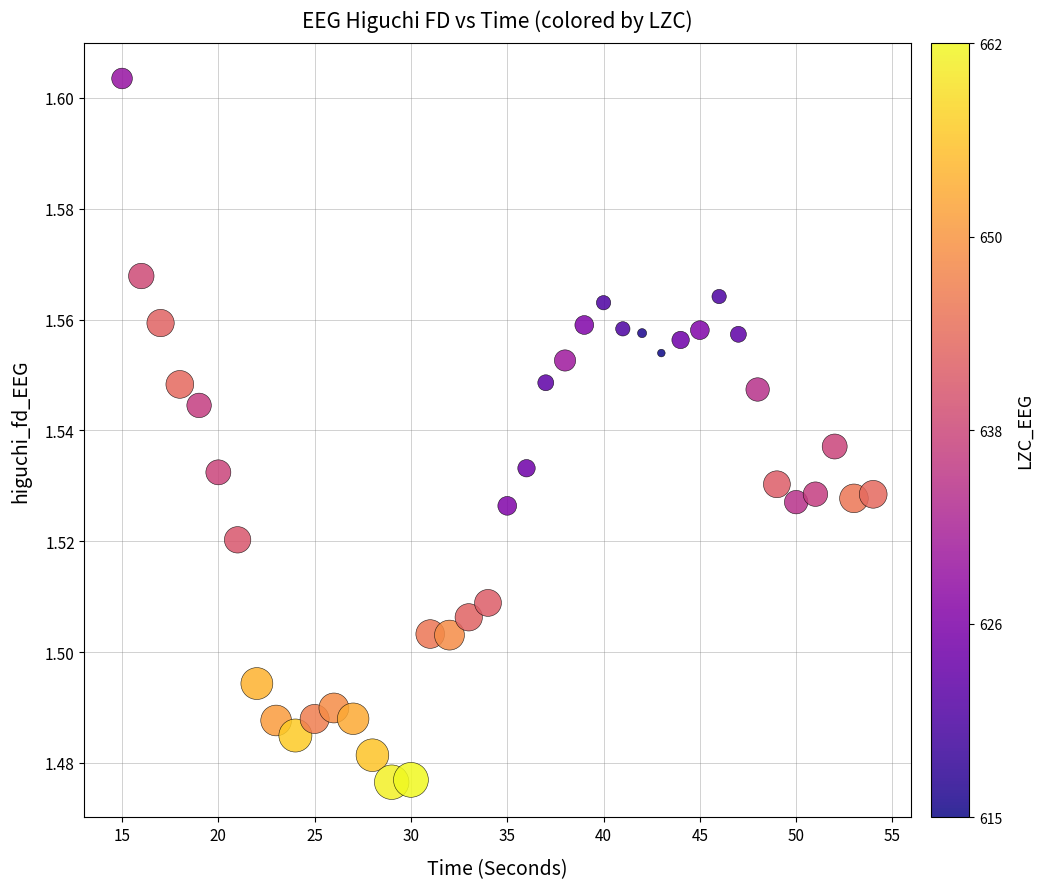

What is the range of X values (max minus min)?

39.0